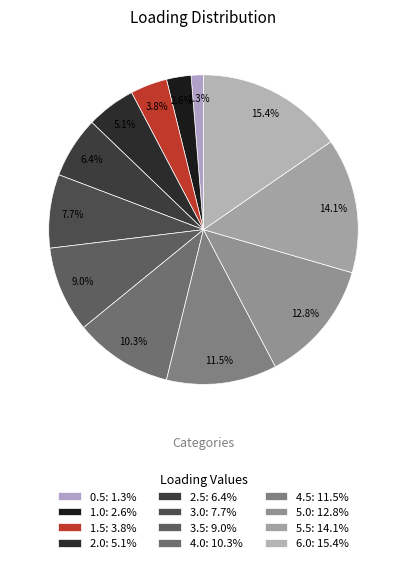

To the nearest percent, what is the average slice percentage?

8%